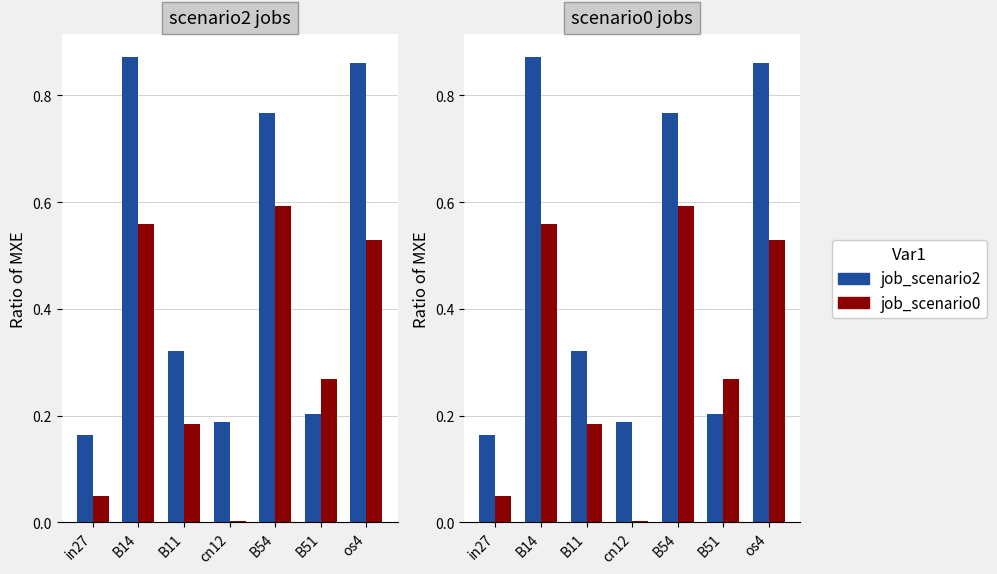

What is the sum of the job_scenario2 values at B11 and os4?

1.2